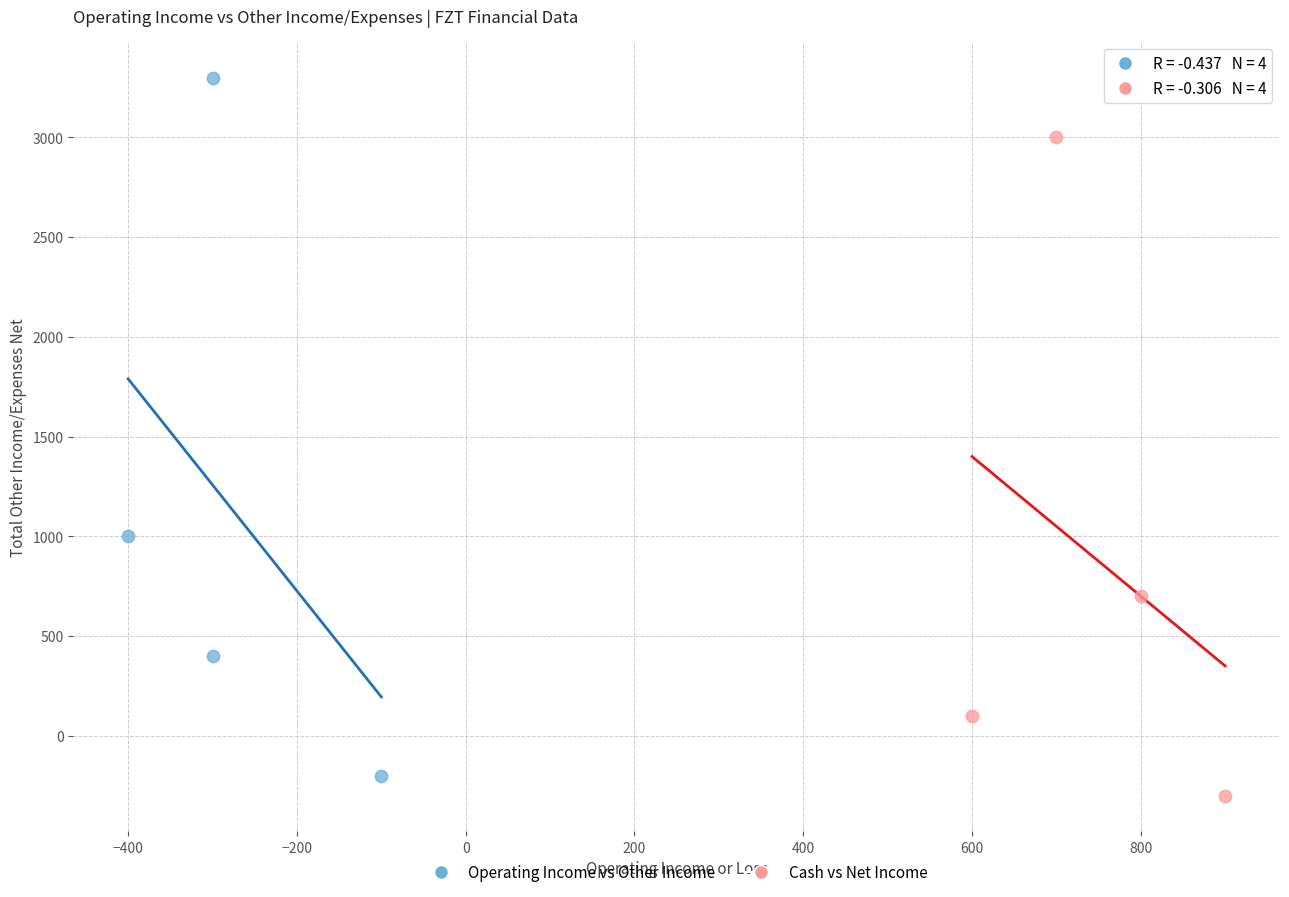

Which series contains the lowest Y value?

Cash vs Net Income